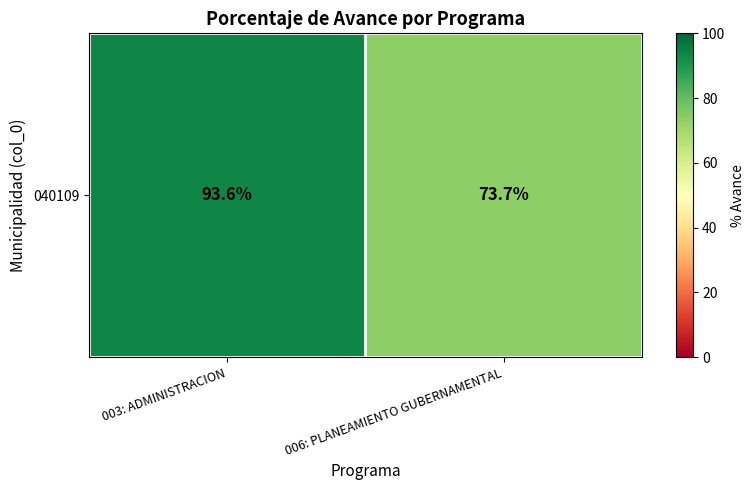

Where does the data first go above 93?

003: ADMINISTRACION